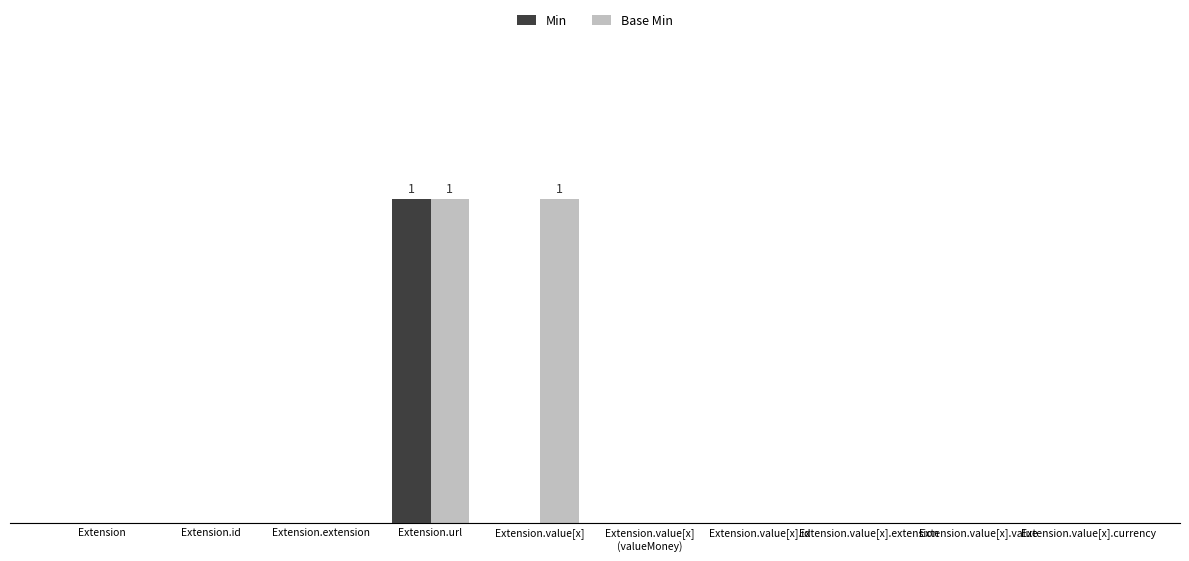

What is the value of the Min bar at the 4th from the left?

1